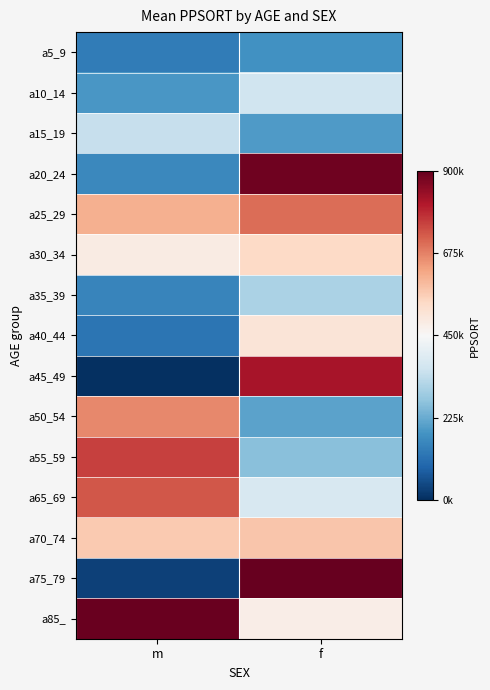

What is the spread (max minus min) of values at f?

722749